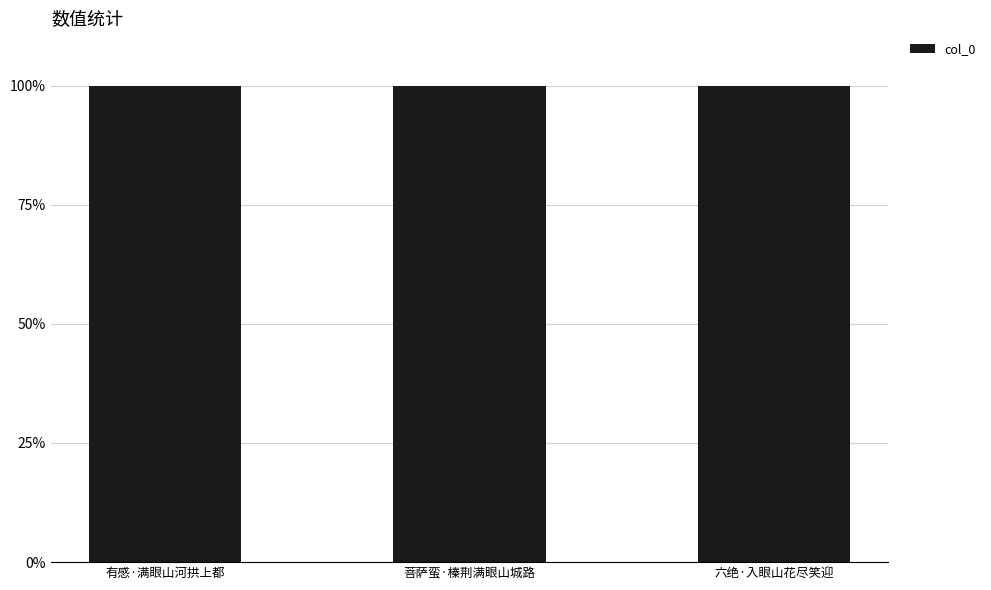

Reading left to right, extract all data points from this chart.

有感·满眼山河拱上都=370864	菩萨蛮·榛荆满眼山城路=42731	六绝·入眼山花尽笑迎=160762